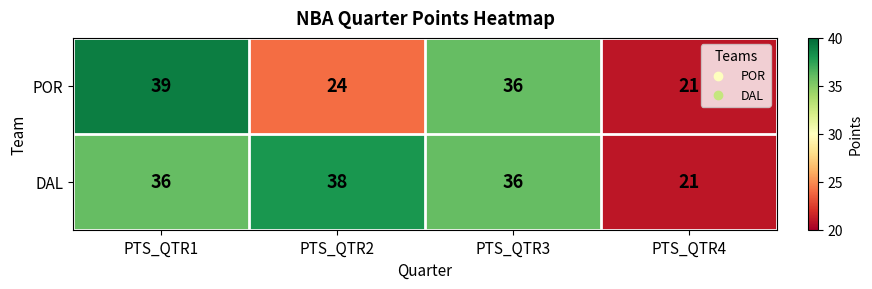

What is the difference between the highest and lowest values at PTS_QTR1?

3